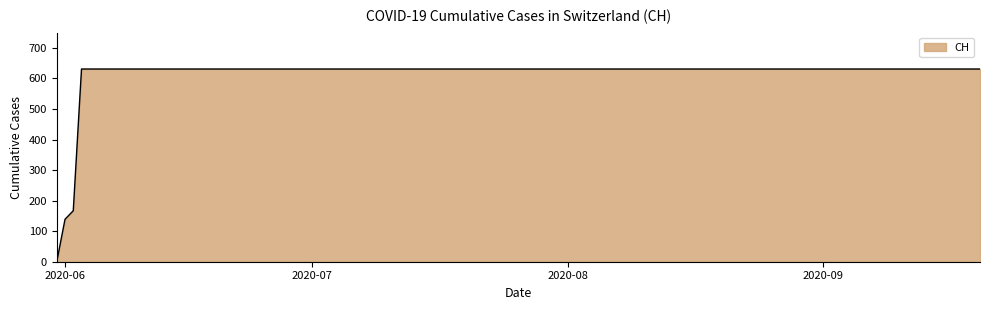

What is the greatest value displayed?

631